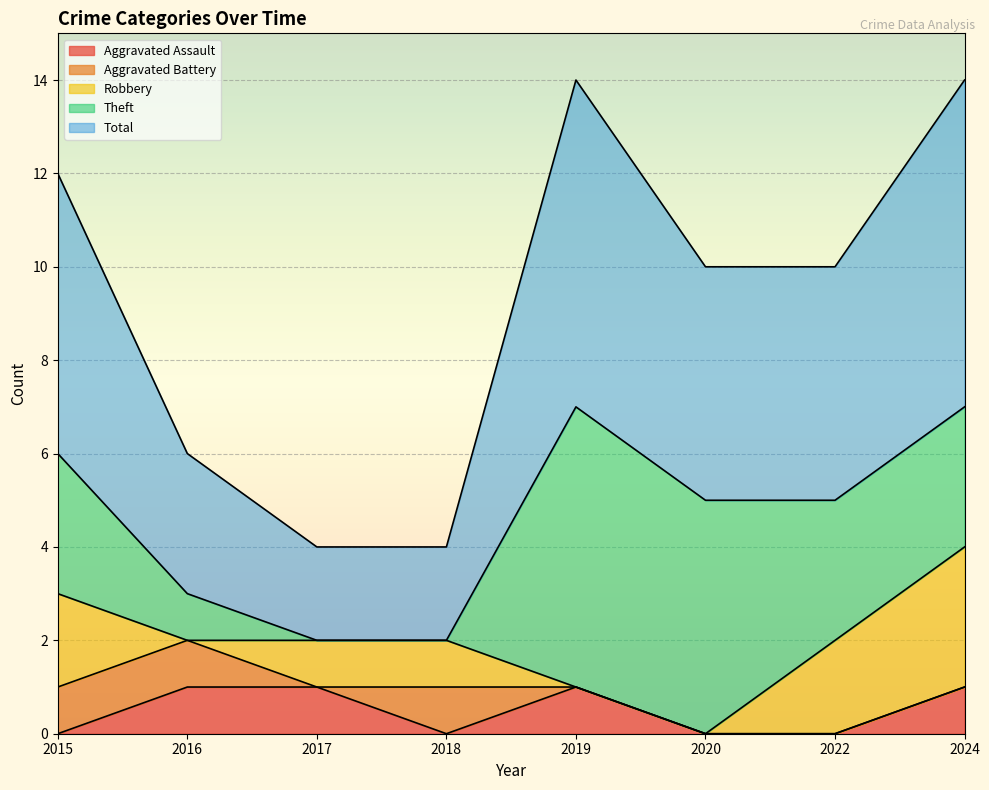

The Aggravated Assault series shows 0 at 2015. True or false?

True